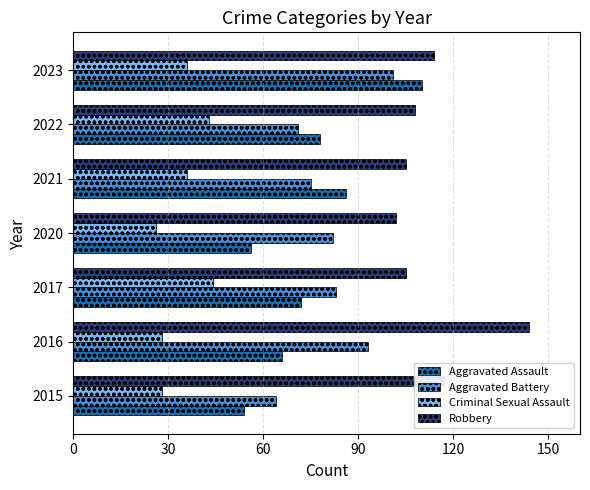

Is it true that Robbery equals 117 at 2015?

True